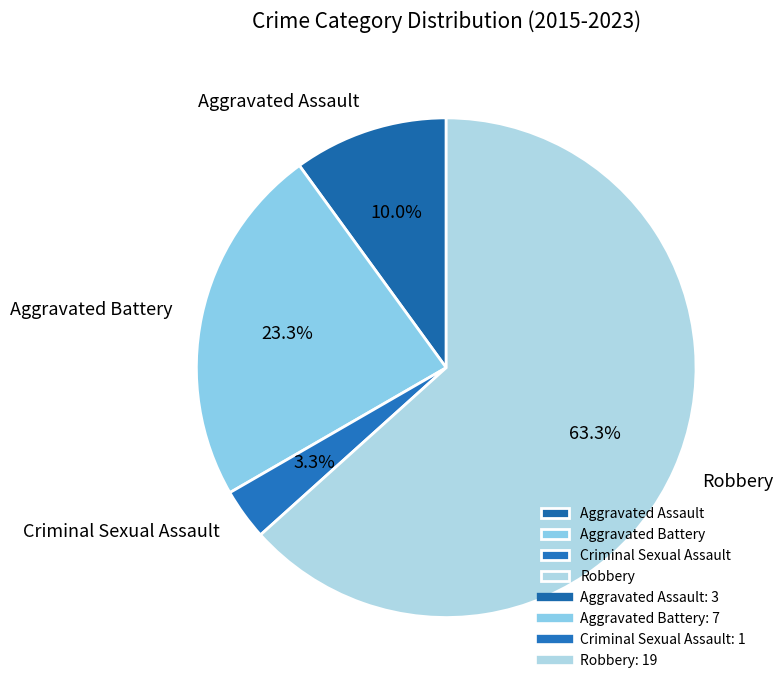

Does any single category account for the majority?

Yes